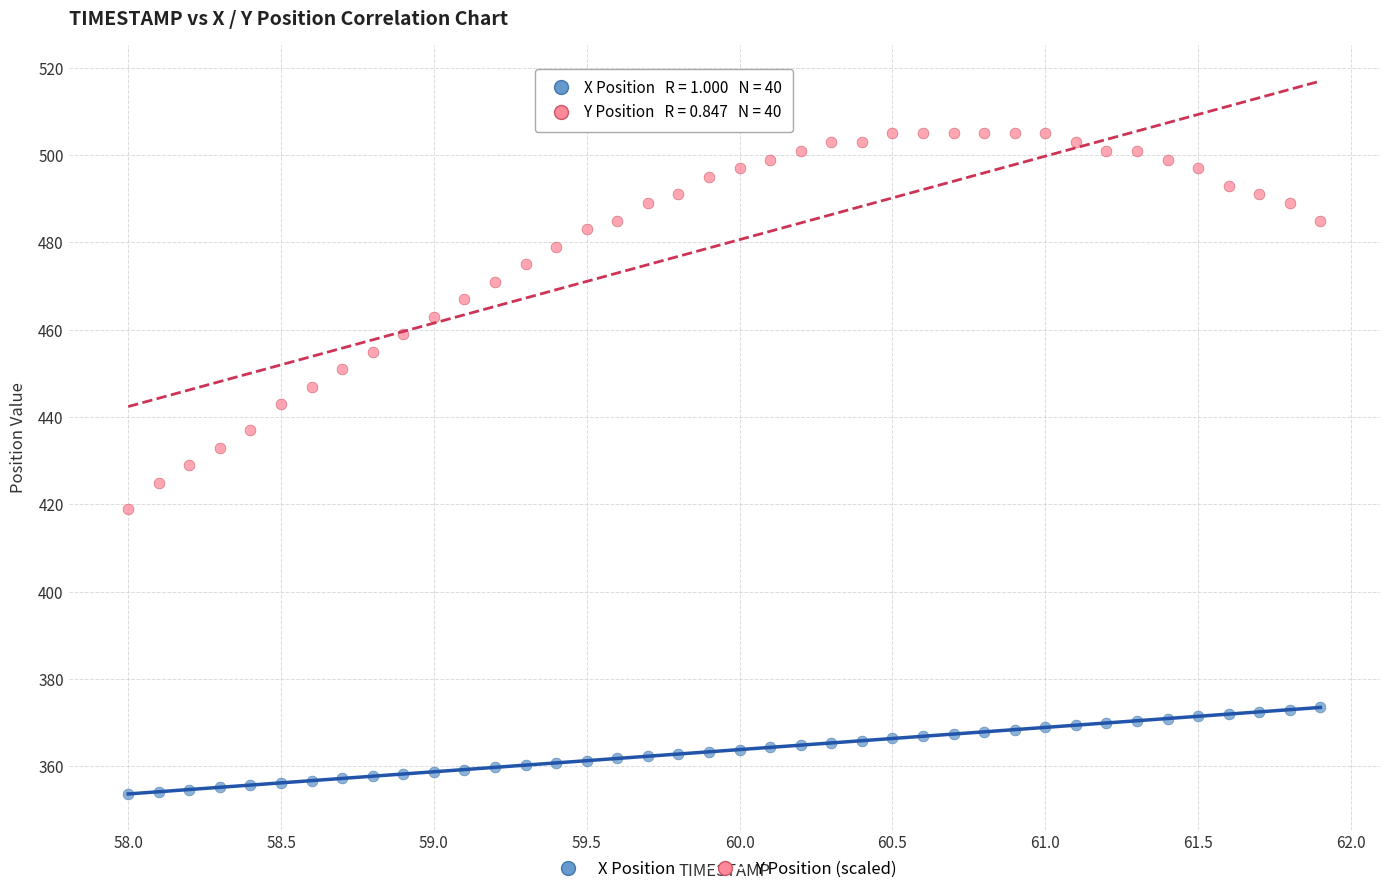

Which series reaches the minimum Y coordinate?

X Position